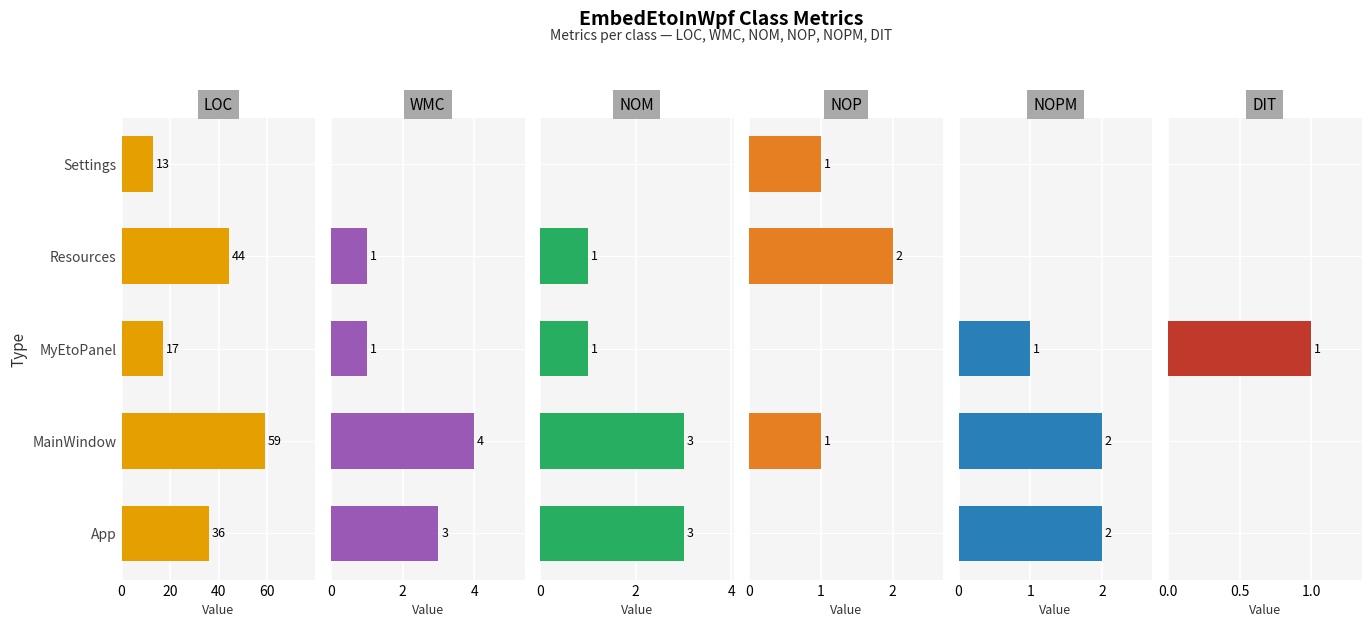

Reading left to right, what are all the values shown in this chart?

LOC: 36	59	17	44	13
WMC: 3	4	1	1	0
NOM: 3	3	1	1	0
NOP: 0	1	0	2	1
NOPM: 2	2	1	0	0
DIT: 0	0	1	0	0